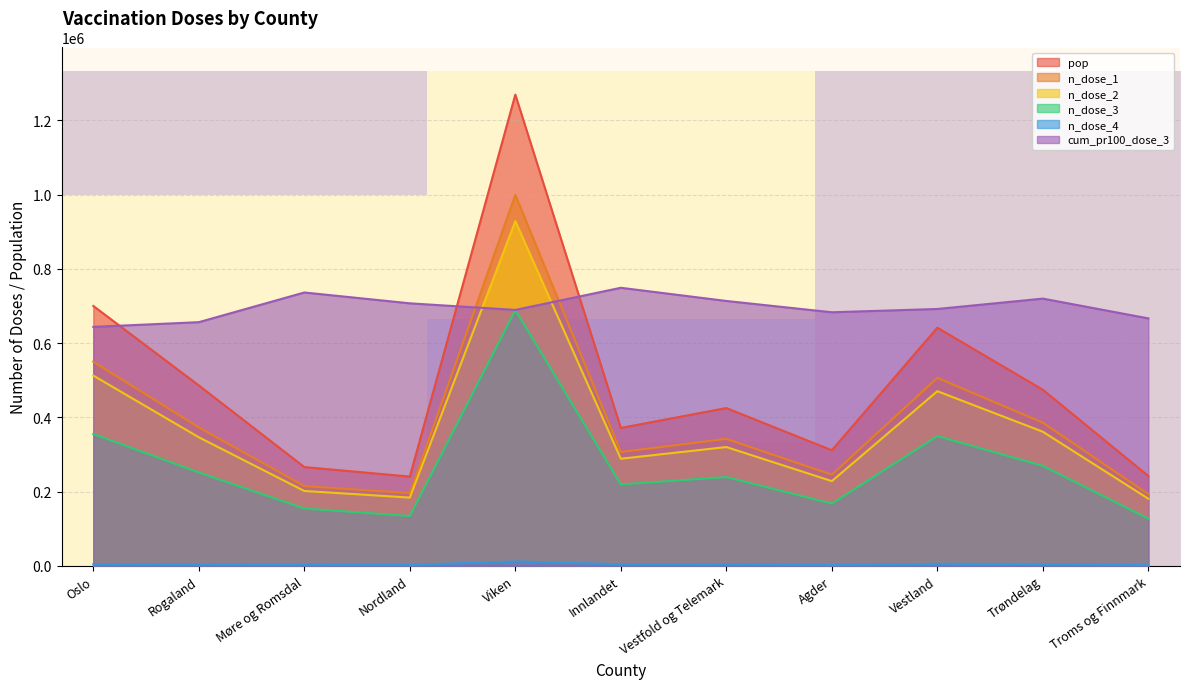

The value of cum_pr100_dose_3 at Oslo is 643499.6. True or false?

True